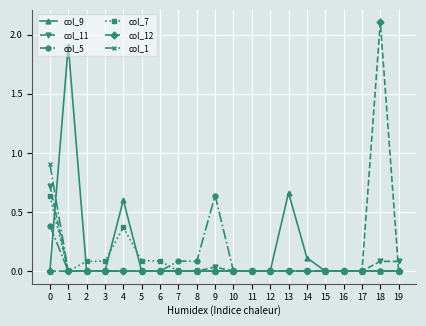

Which series changed the most between 0 and 14?

col_1